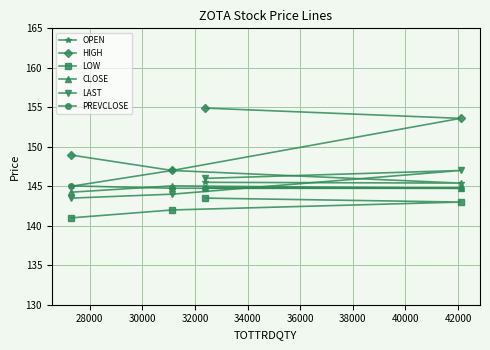

What is the minimum value shown in the chart?

141.0